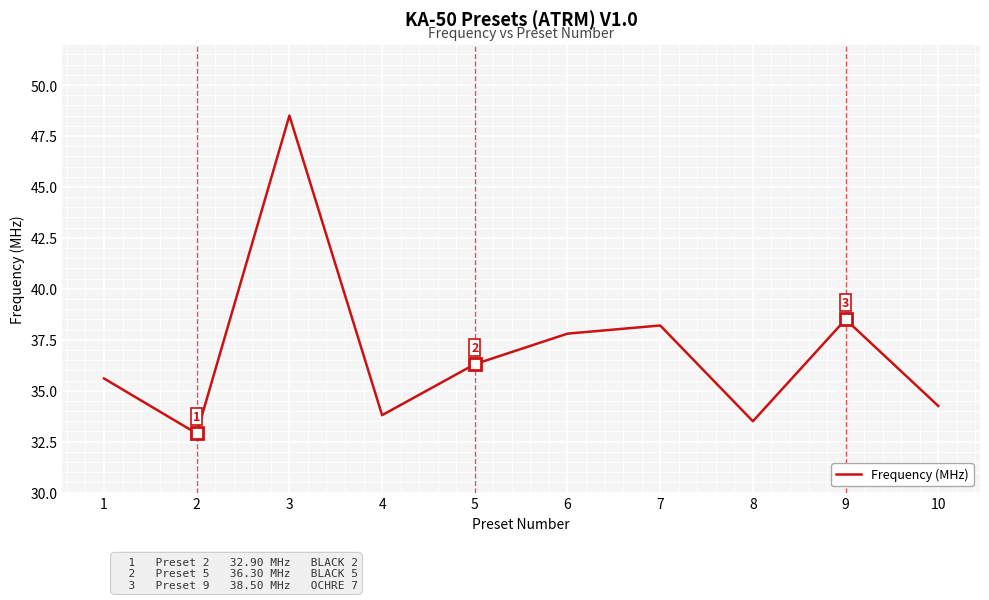

The chart shows a value of 59.0 at 4. True or false?

False